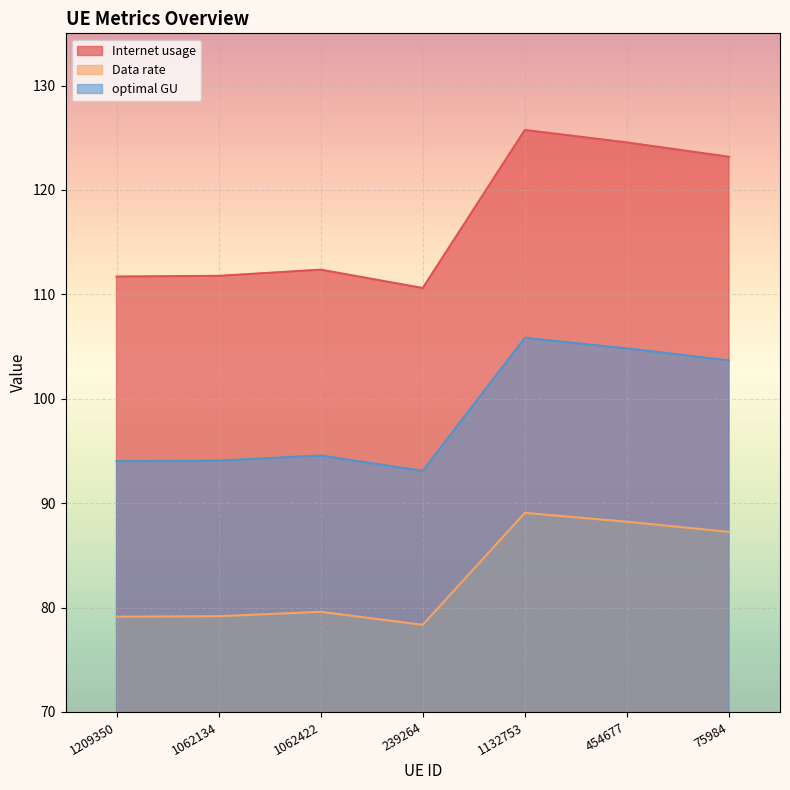

Rank the series at 75984 from highest to lowest value.

Internet usage, optimal GU, Data rate